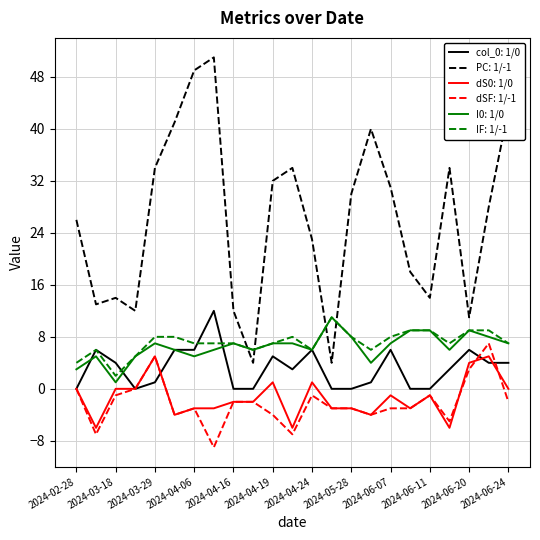

True or false: I0: 1/0 and PC: 1/-1 intersect in this chart.

True